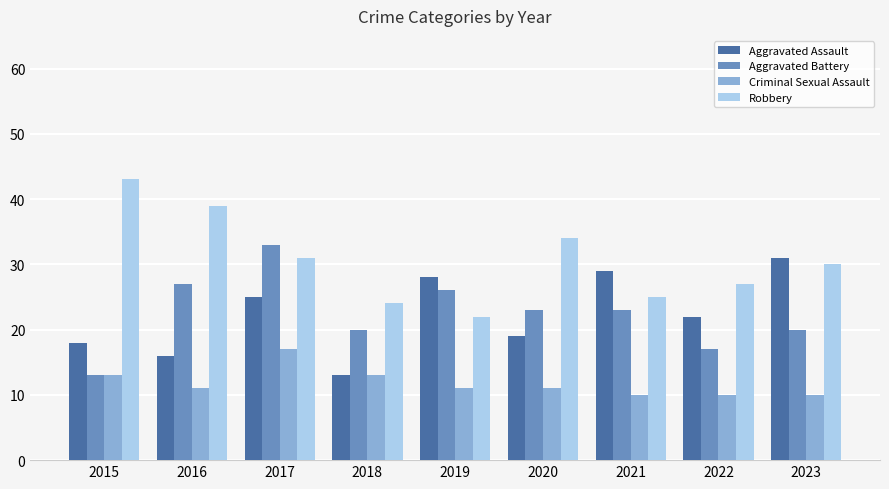

What are all the series names shown in the legend?

Aggravated Assault, Aggravated Battery, Criminal Sexual Assault, Robbery